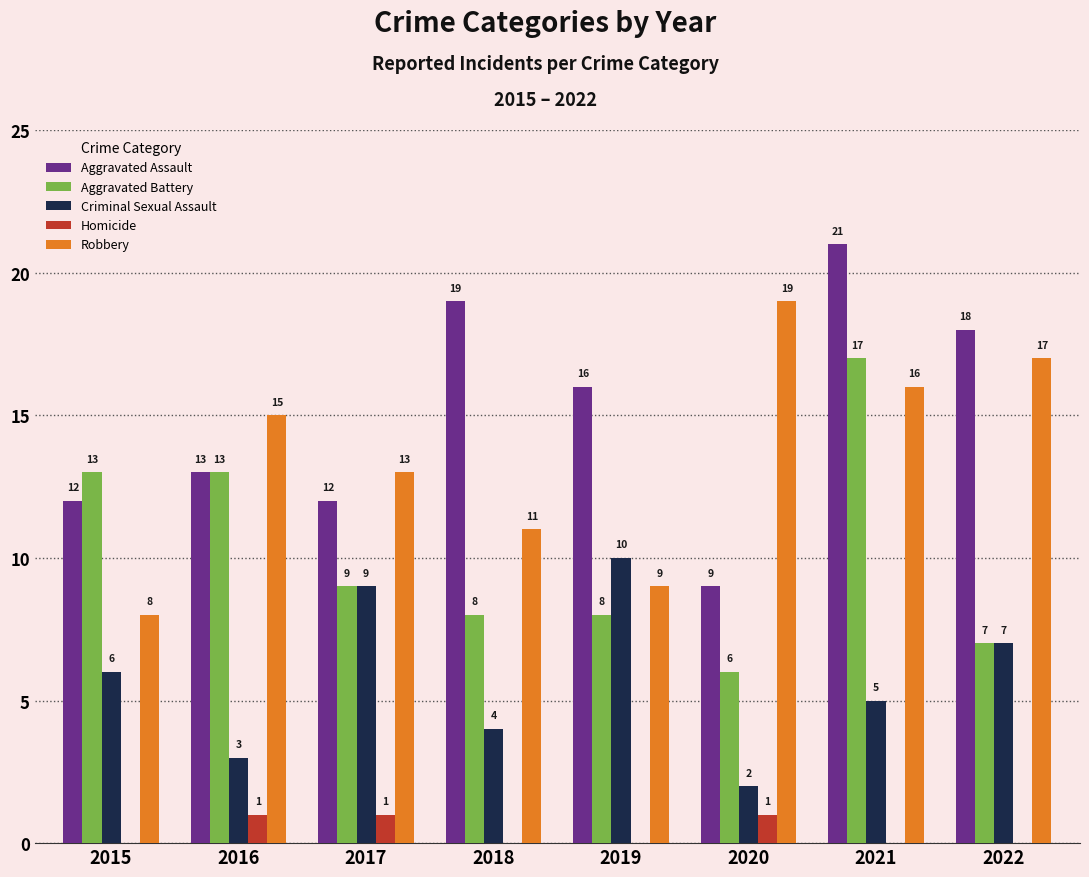

Are the bars horizontal?

No